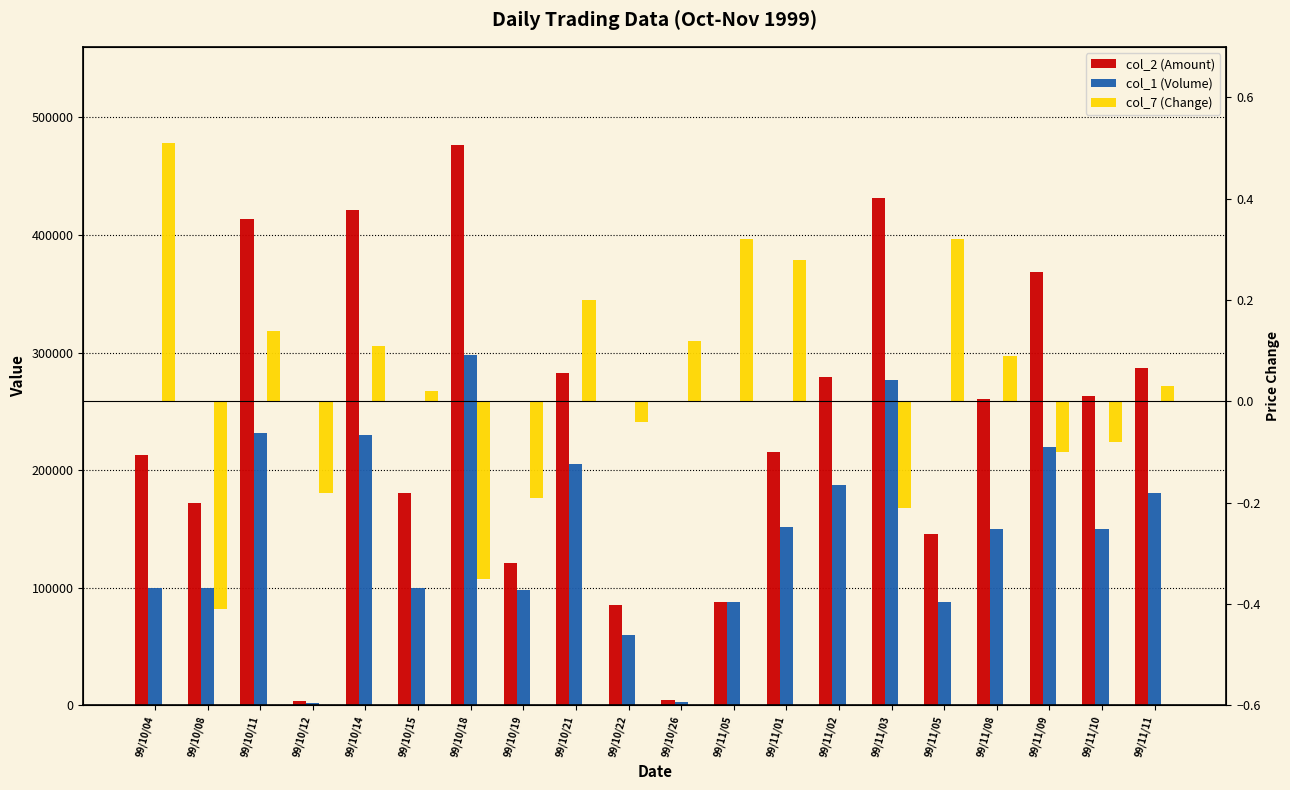

Does the chart contain stacked bars?

No